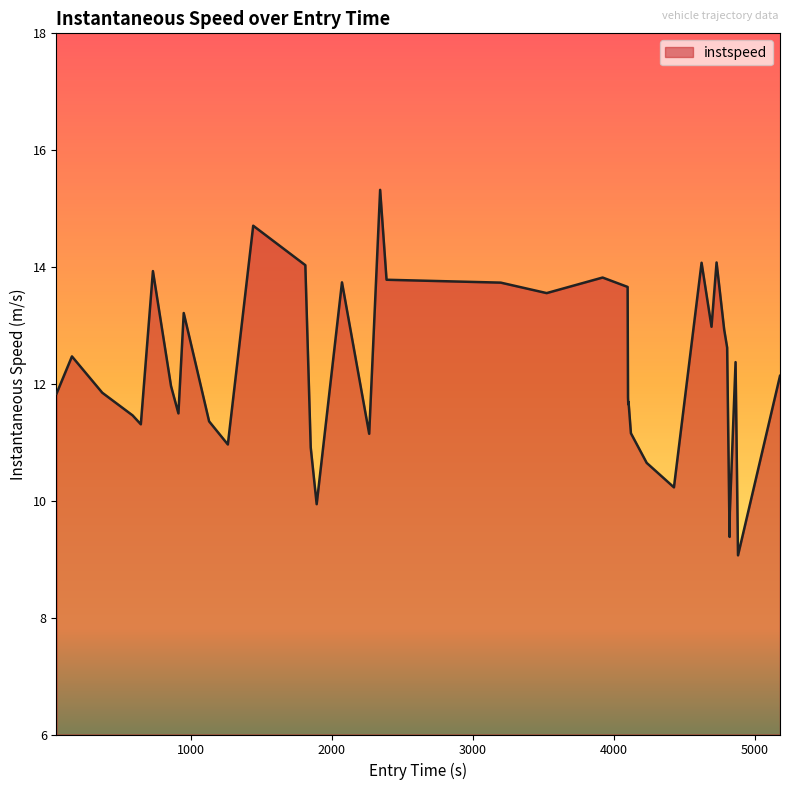

What is the minimum value shown in the chart?

9.1